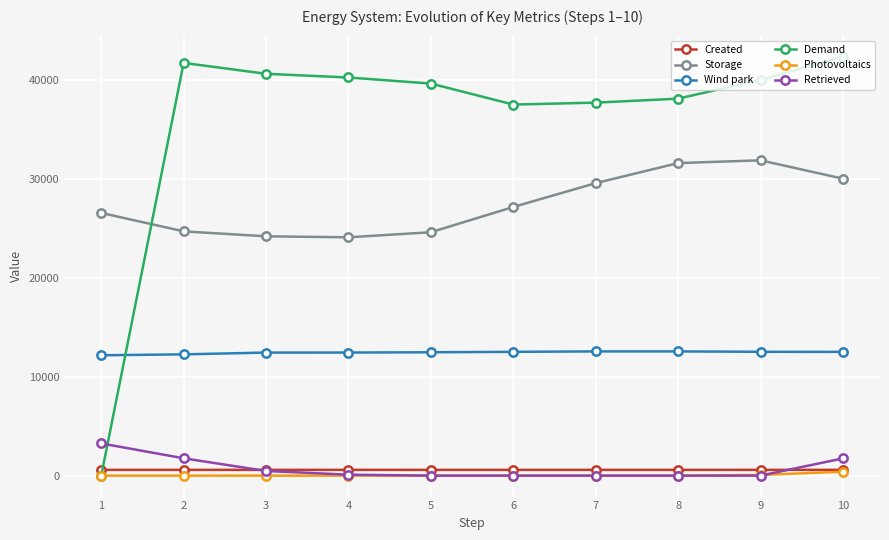

What is the total value across all series at 7?

80356.1